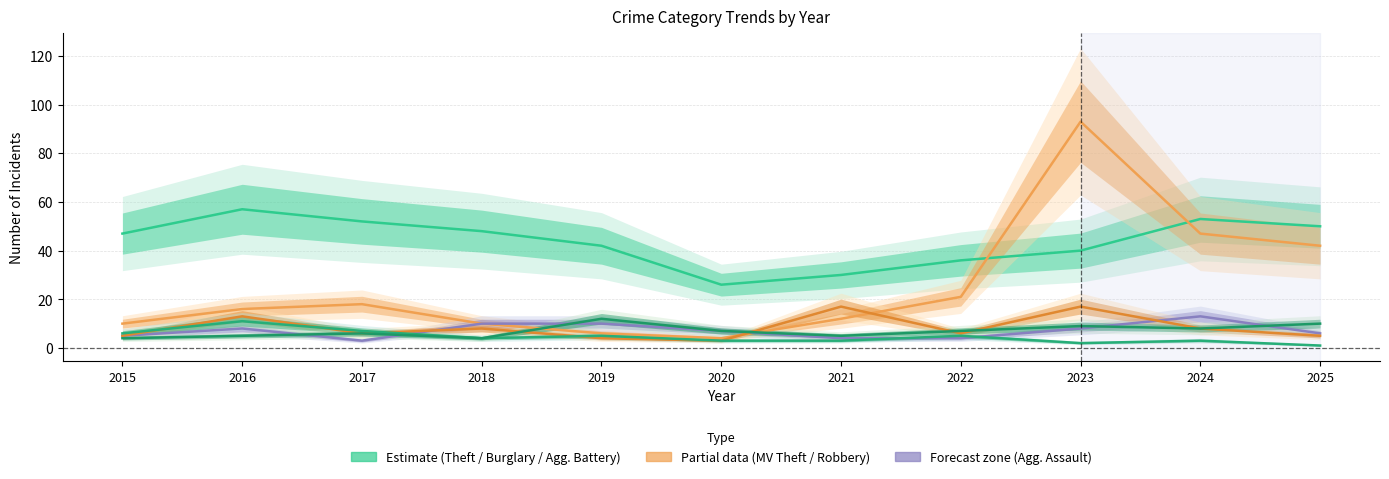

What is the difference between the second highest and second lowest values in the Theft series?

23